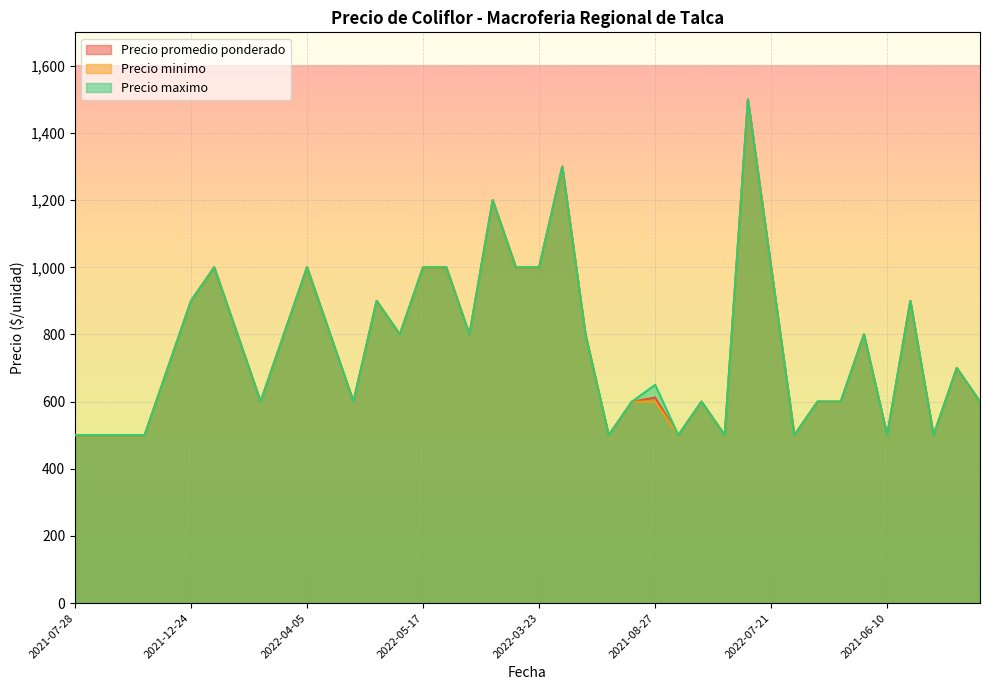

What is the maximum value for Precio minimo?

1500